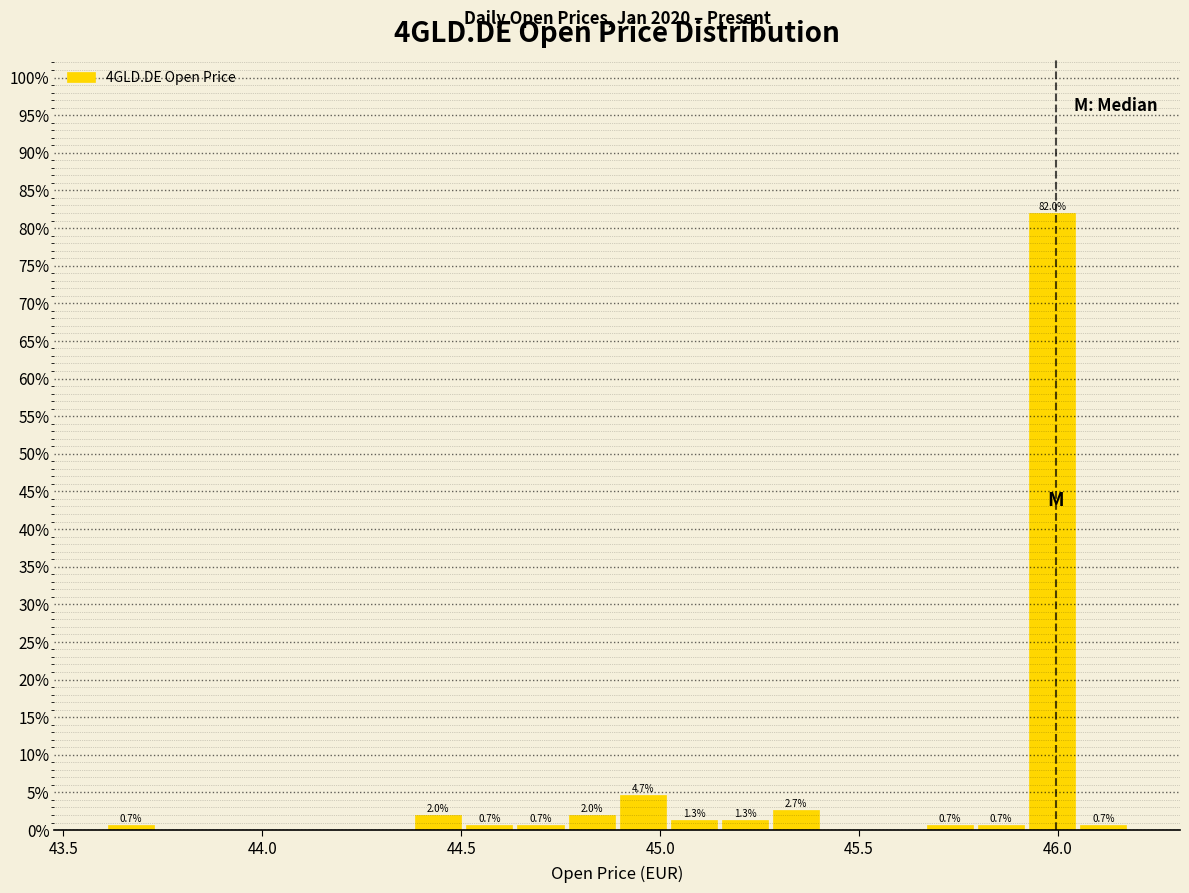

Read against the x-axis, roughly where is the centre of the tallest bar?

46.00